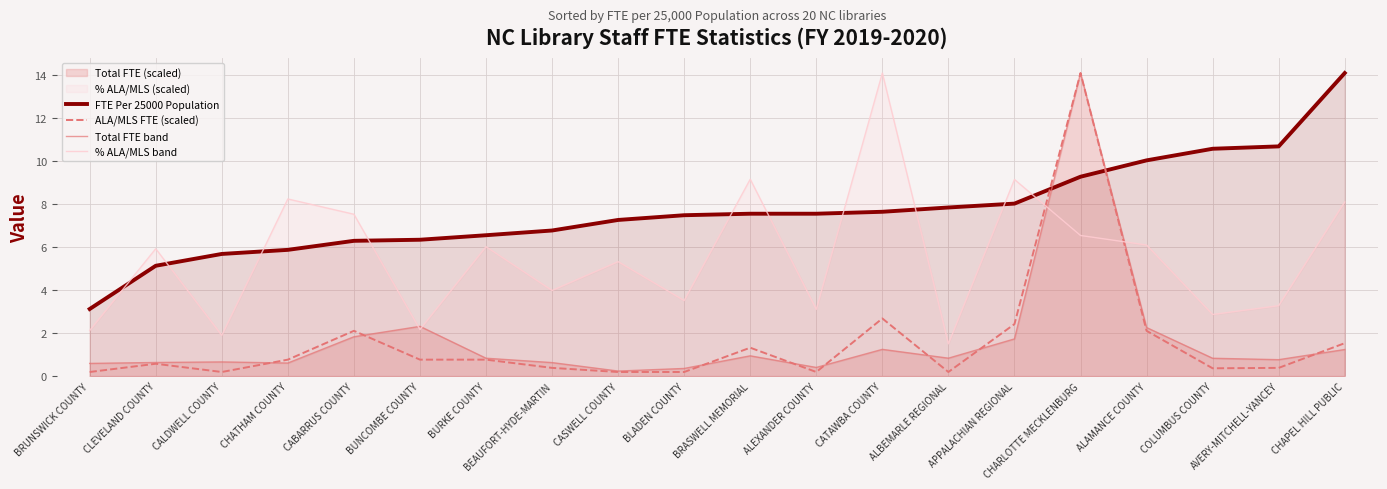

Is it true that ALA/MLS FTE (scaled) equals 0.6 at AVERY-MITCHELL-YANCEY?

False